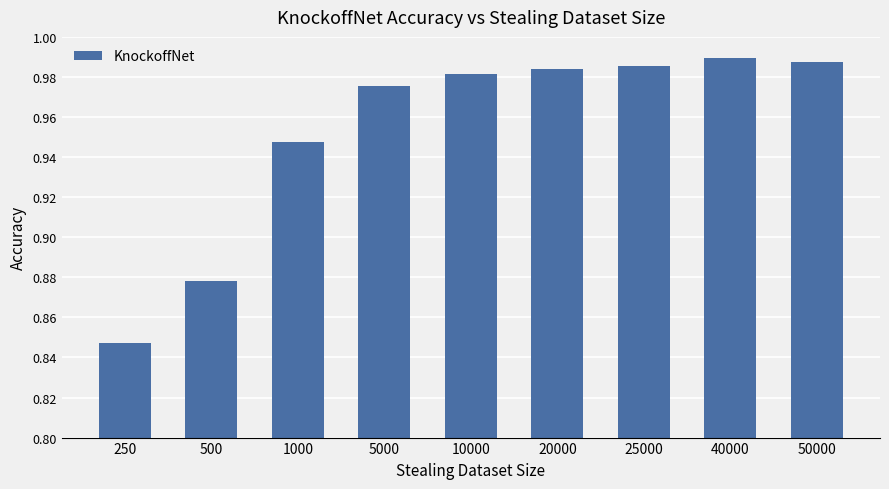

At which category does the chart reach its minimum across all series?

250